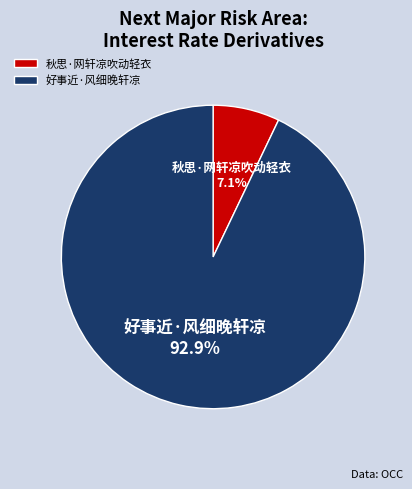

Is it true that 秋思·网轩凉吹动轻衣 is 1% of the pie?

False